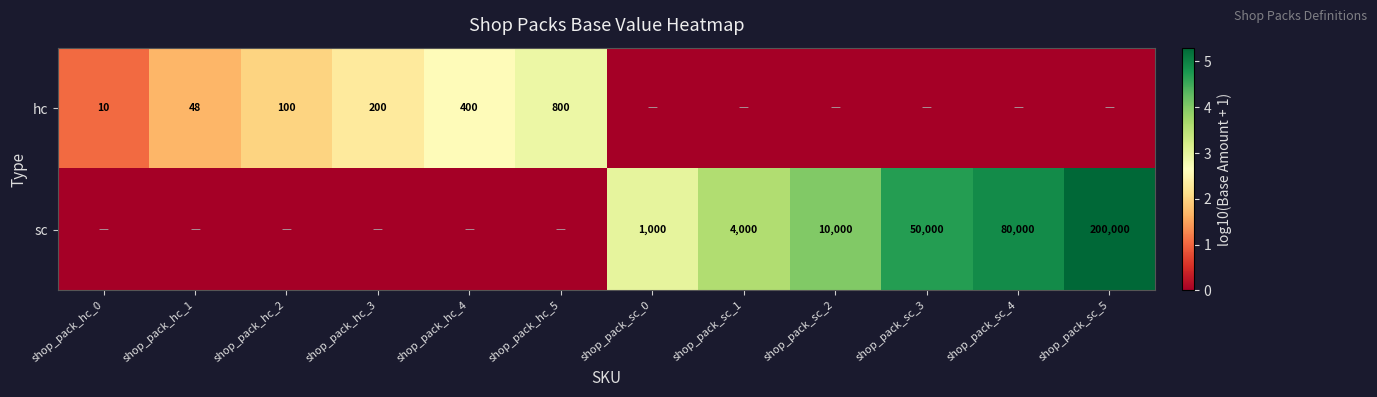

What is the total value across all series at shop_pack_sc_2?

4.0